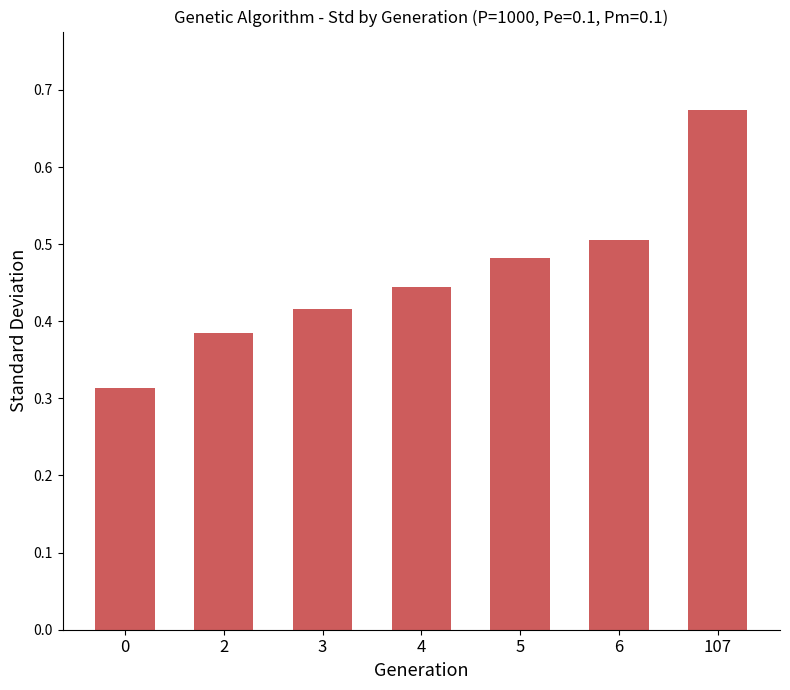

What is the sum of all values?

3.2